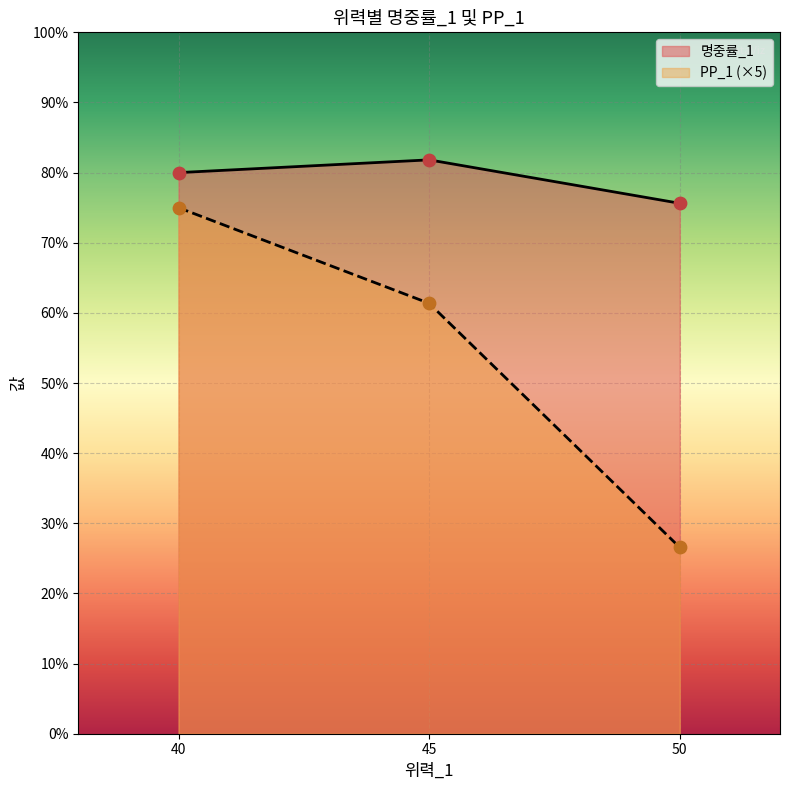

What is the total value across all series at 40?

155.0